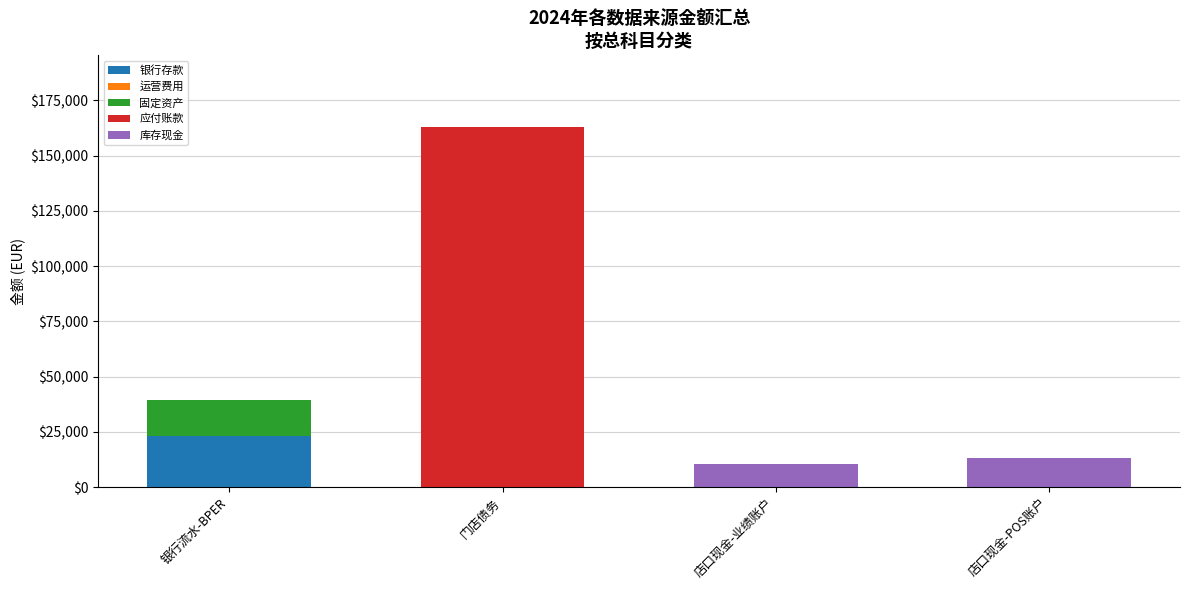

At which category is the sum across all series the highest?

门店债务